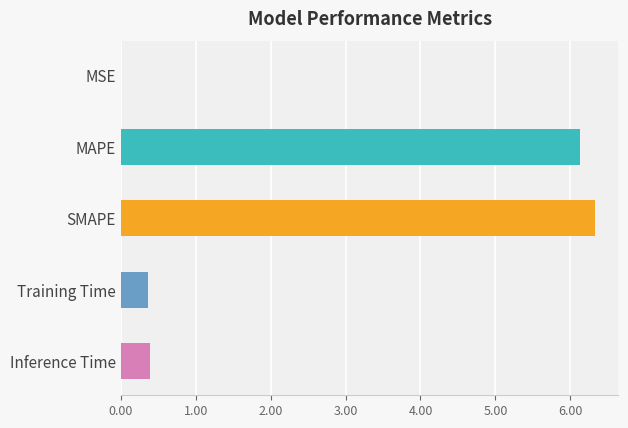

What is the sum of all values?

13.2